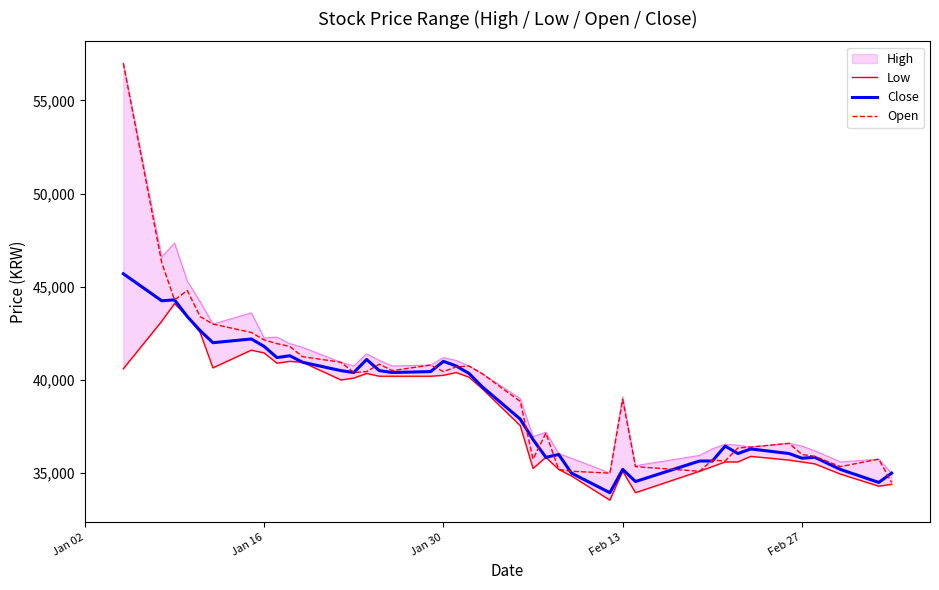

What is the minimum value for Open?

34500